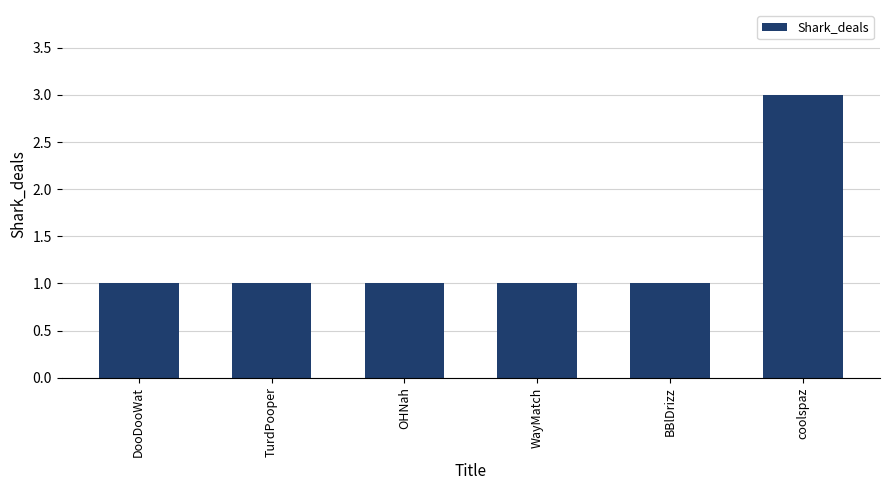

Reading left to right, extract all data points from this chart.

1	1	1	1	1	3